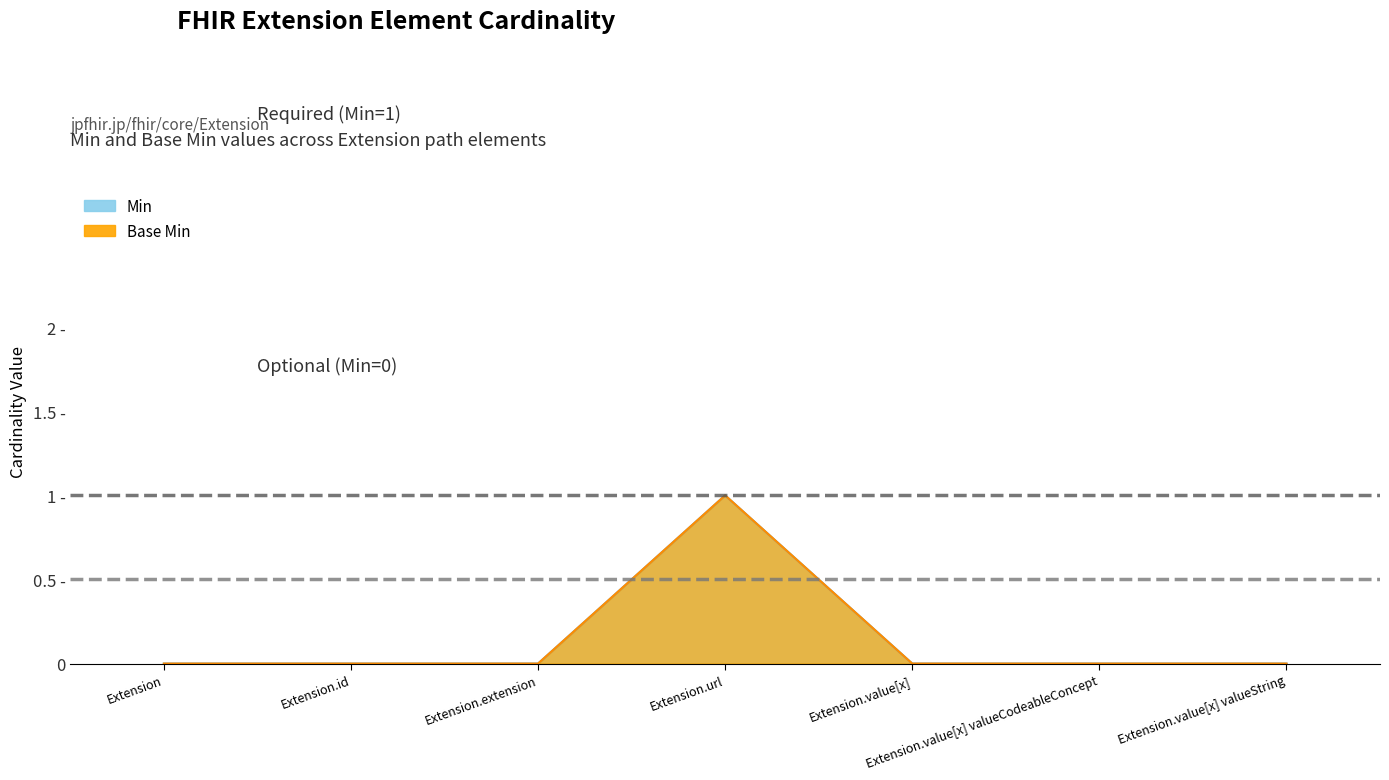

True or false: Min and Base Min cross at least once.

False